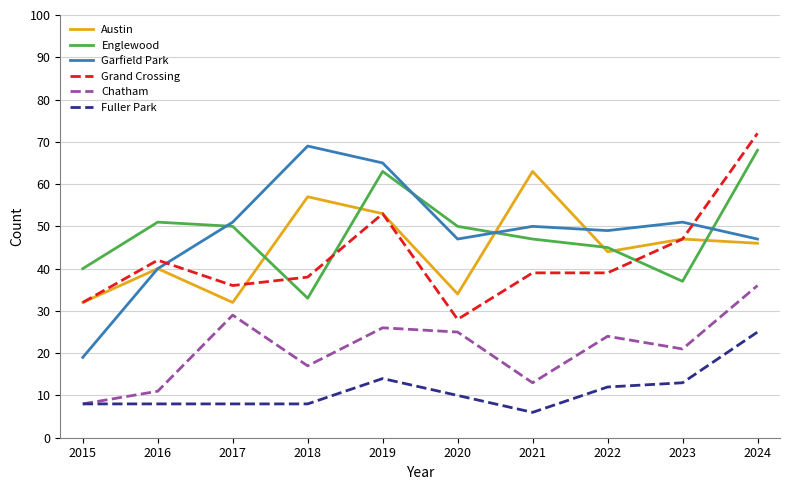

True or false: Englewood has more than 2 interior local peaks.

False